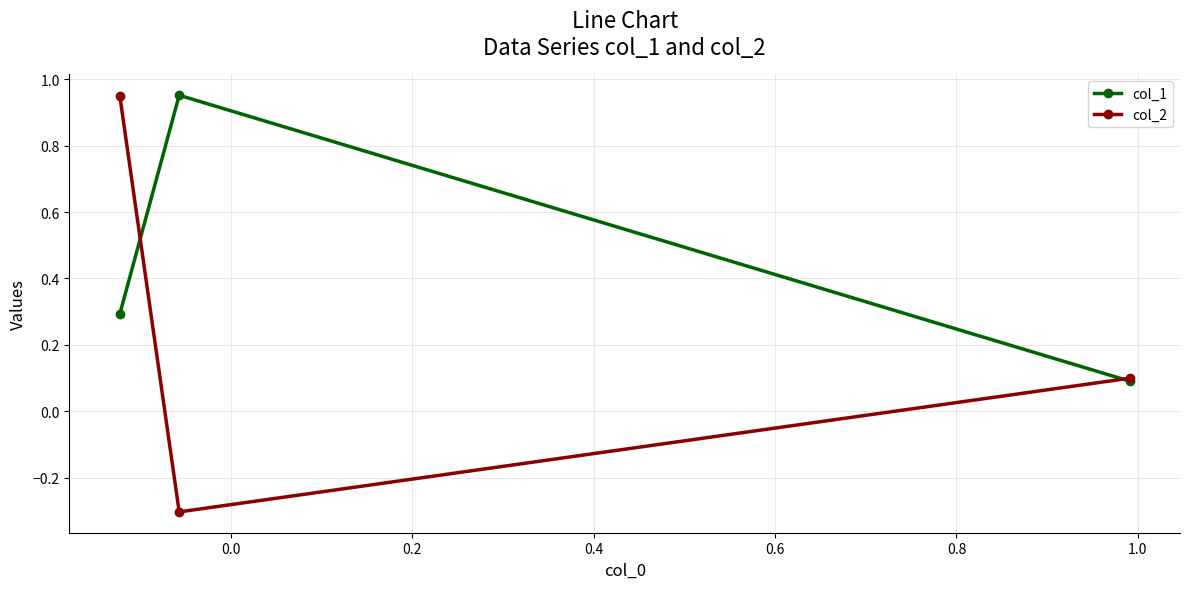

What is the value of the col_2 point at the 3rd from the left?

0.1